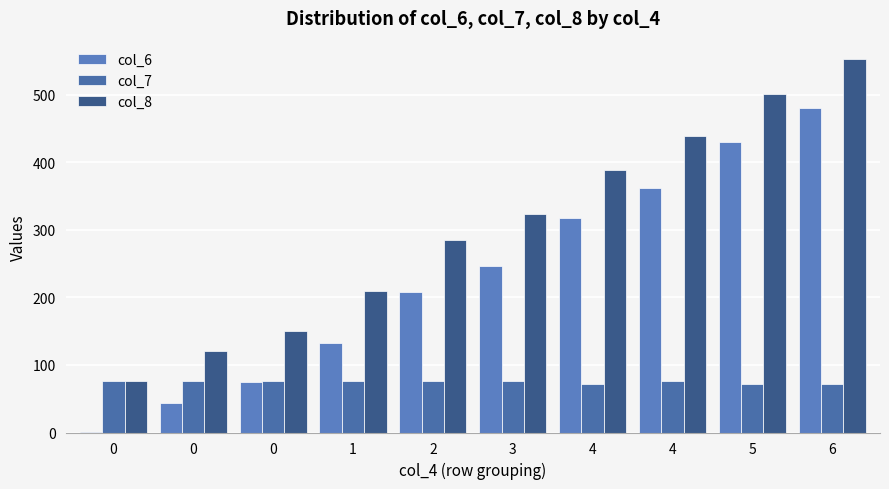

Count the number of data series in this chart.

3